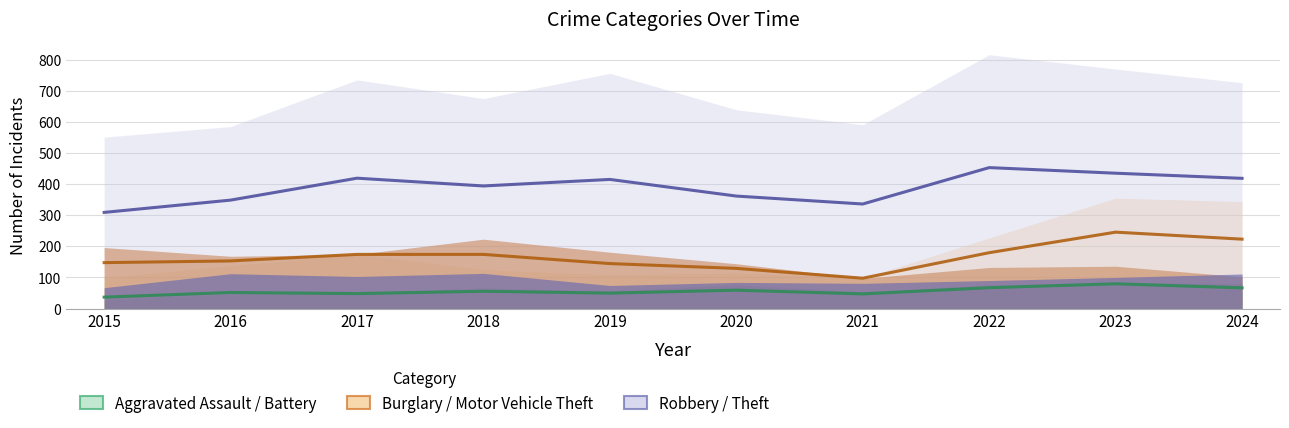

True or false: Burglary / Motor Vehicle Theft and Robbery / Theft intersect in this chart.

False